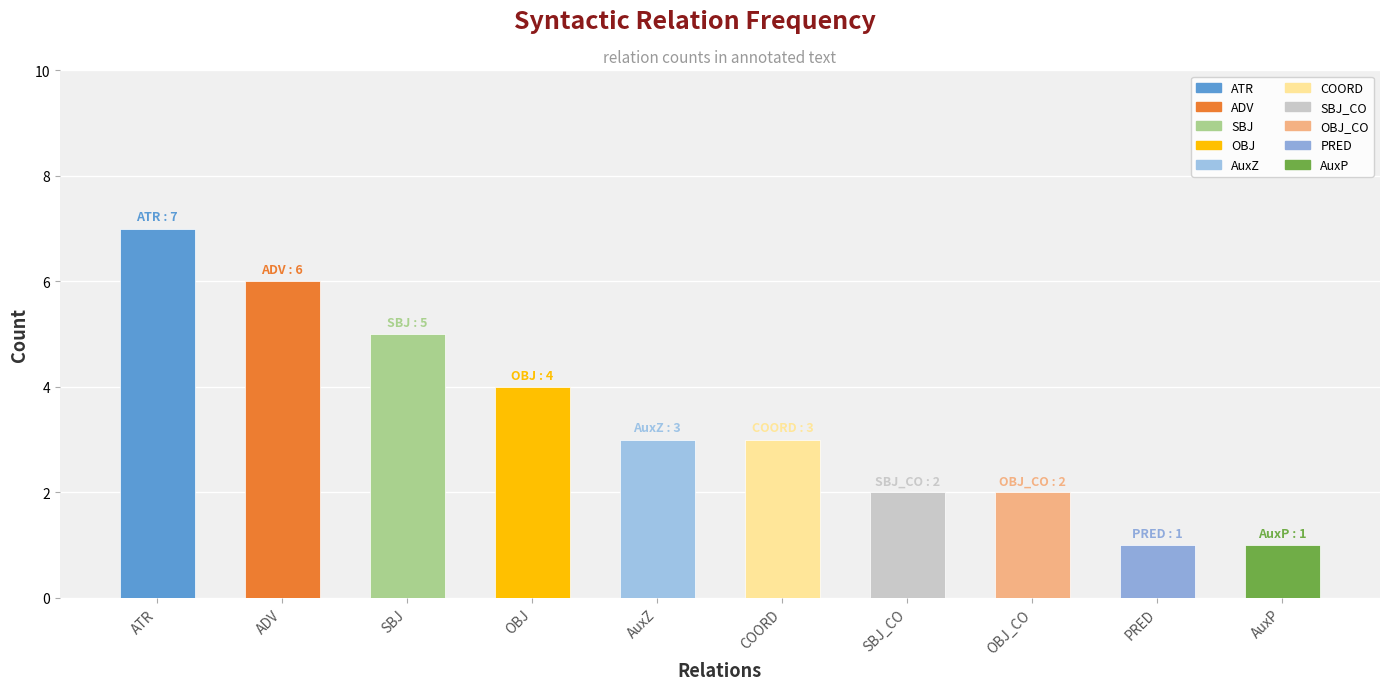

Reading left to right, transcribe all the data shown in this chart.

ATR=7	ADV=6	SBJ=5	OBJ=4	AuxZ=3	COORD=3	SBJ_CO=2	OBJ_CO=2	PRED=1	AuxP=1